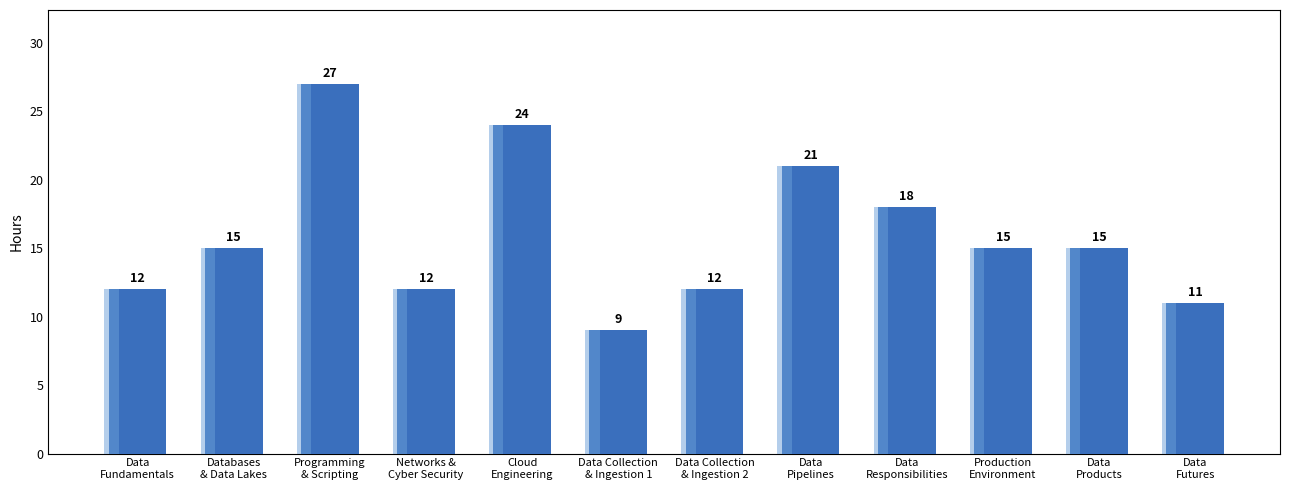

What is the change in value from Data Collection
& Ingestion 2 to Data
Pipelines?

+9